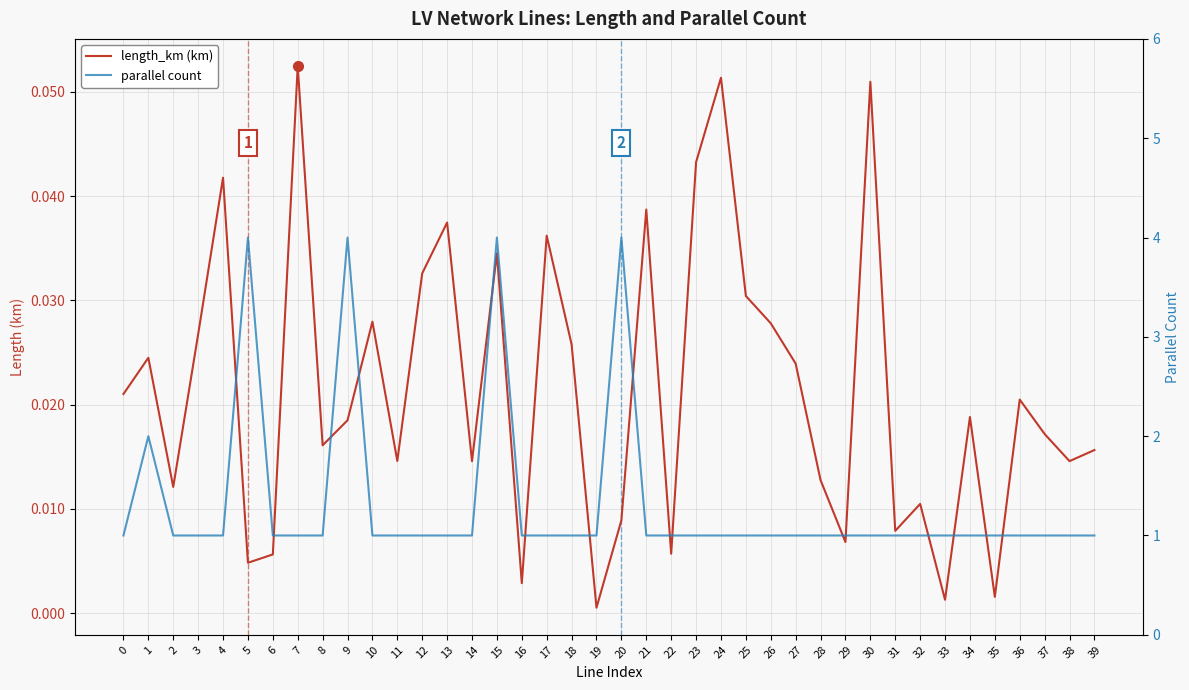

What is the sum of the parallel count values at 7 and 33?

2.0